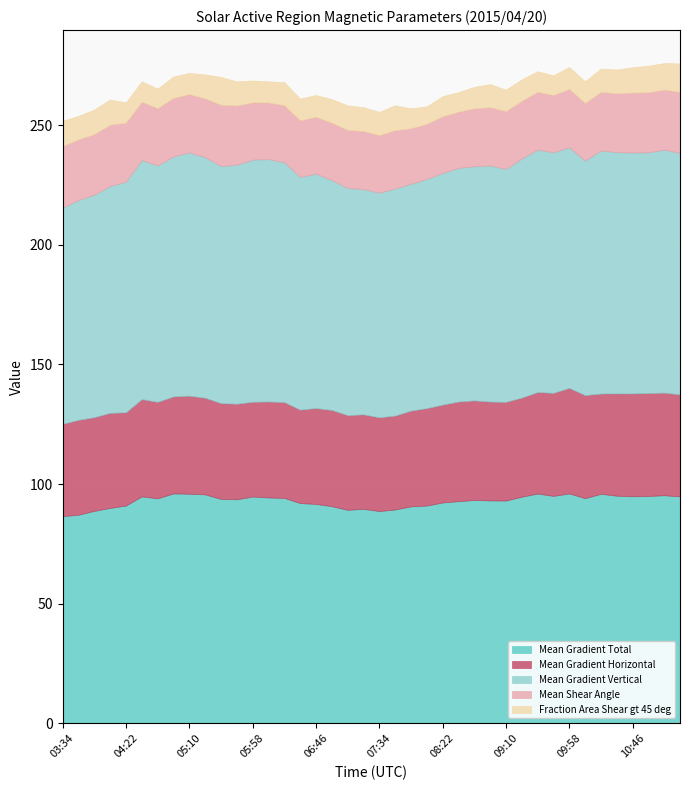

What is the average value of the Mean Gradient Total series?

92.9